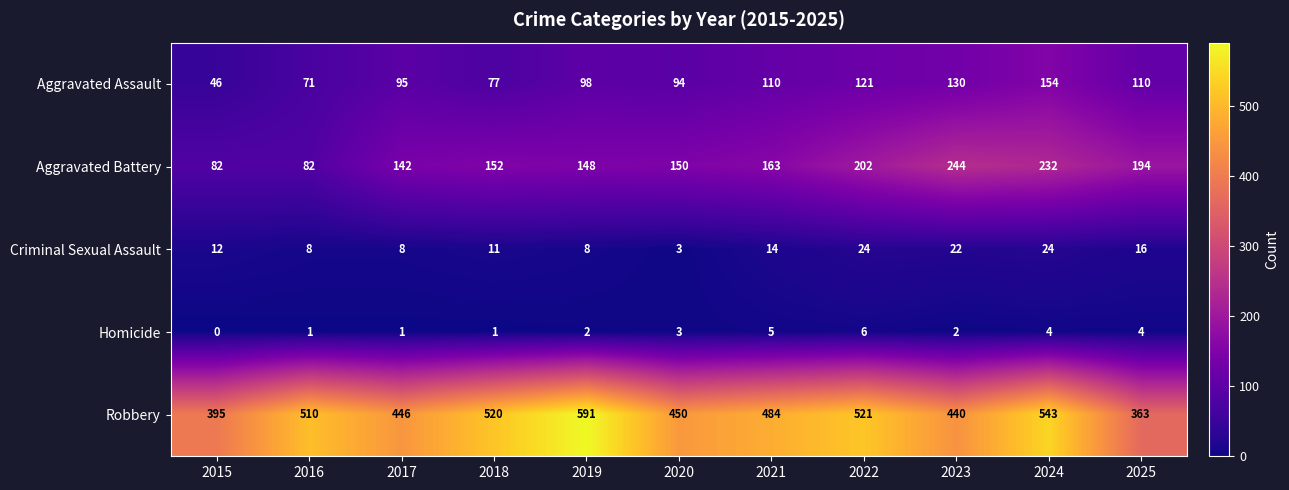

Rank the series at 2025 from lowest to highest value.

Homicide, Criminal Sexual Assault, Aggravated Assault, Aggravated Battery, Robbery